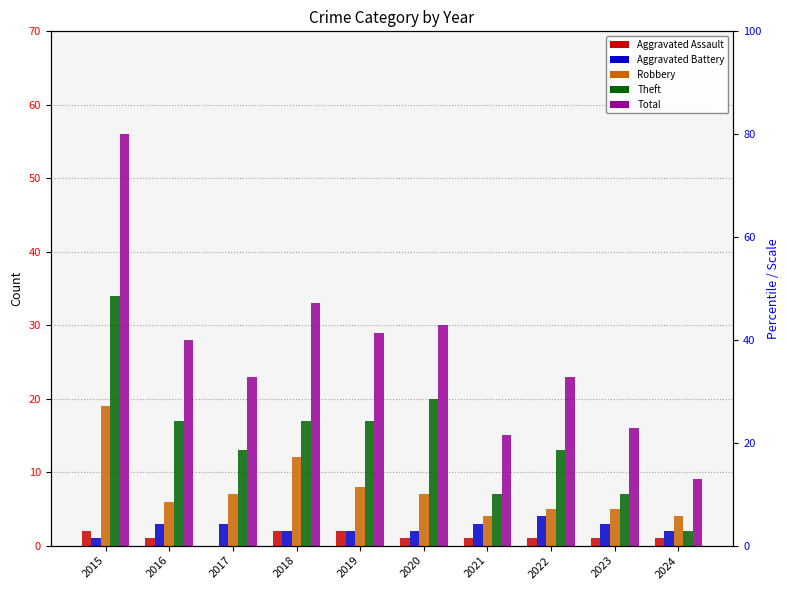

Reading left to right, transcribe all the data shown in this chart.

Aggravated Assault: 2015=2	2016=1	2017=0	2018=2	2019=2	2020=1	2021=1	2022=1	2023=1	2024=1
Aggravated Battery: 2015=1	2016=3	2017=3	2018=2	2019=2	2020=2	2021=3	2022=4	2023=3	2024=2
Robbery: 2015=19	2016=6	2017=7	2018=12	2019=8	2020=7	2021=4	2022=5	2023=5	2024=4
Theft: 2015=34	2016=17	2017=13	2018=17	2019=17	2020=20	2021=7	2022=13	2023=7	2024=2
Total: 2015=56	2016=28	2017=23	2018=33	2019=29	2020=30	2021=15	2022=23	2023=16	2024=9